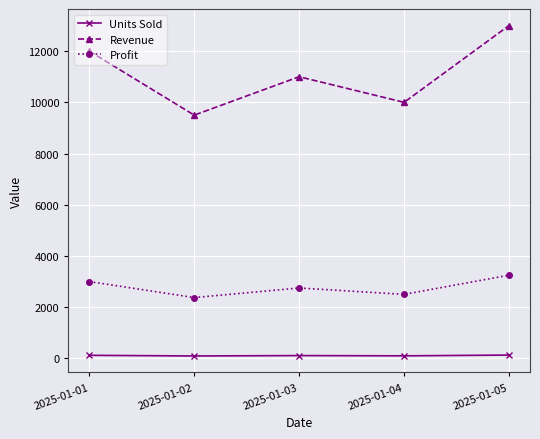

True or false: Profit and Units Sold intersect in this chart.

False